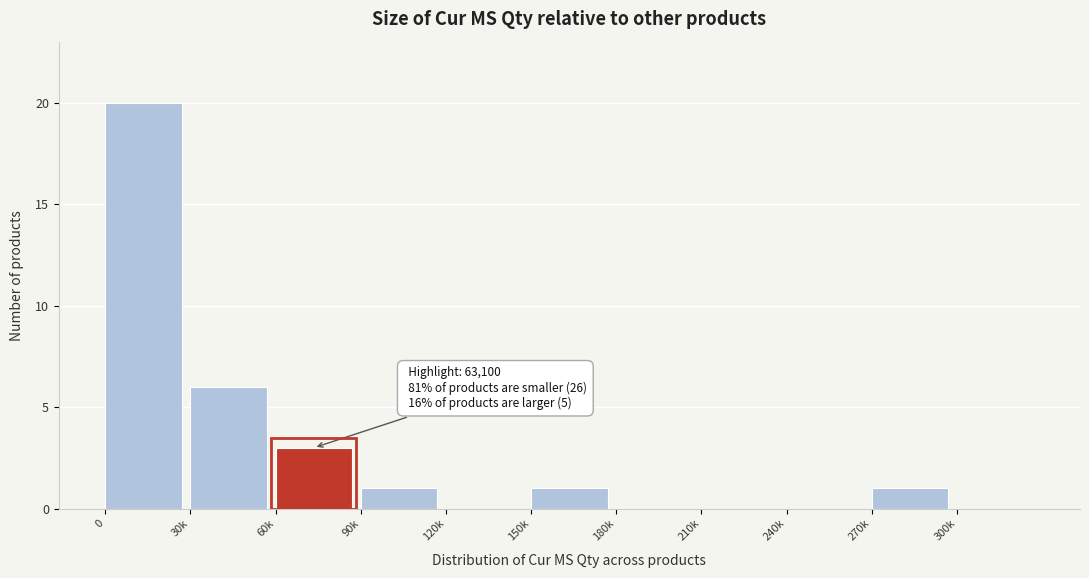

Reading right to left, extract all data points from this chart.

300k=0	270k=1	240k=0	210k=0	180k=0	150k=1	120k=0	90k=1	60k=3	30k=6	0=20